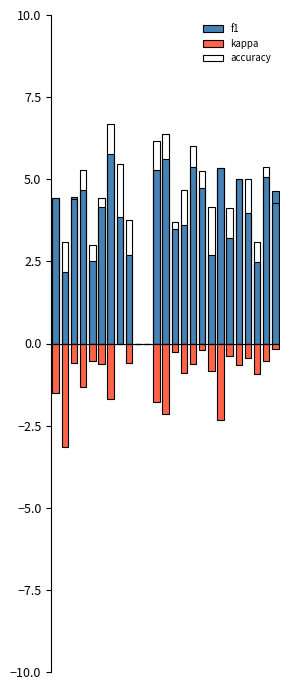

What is the maximum value for accuracy?

6.7